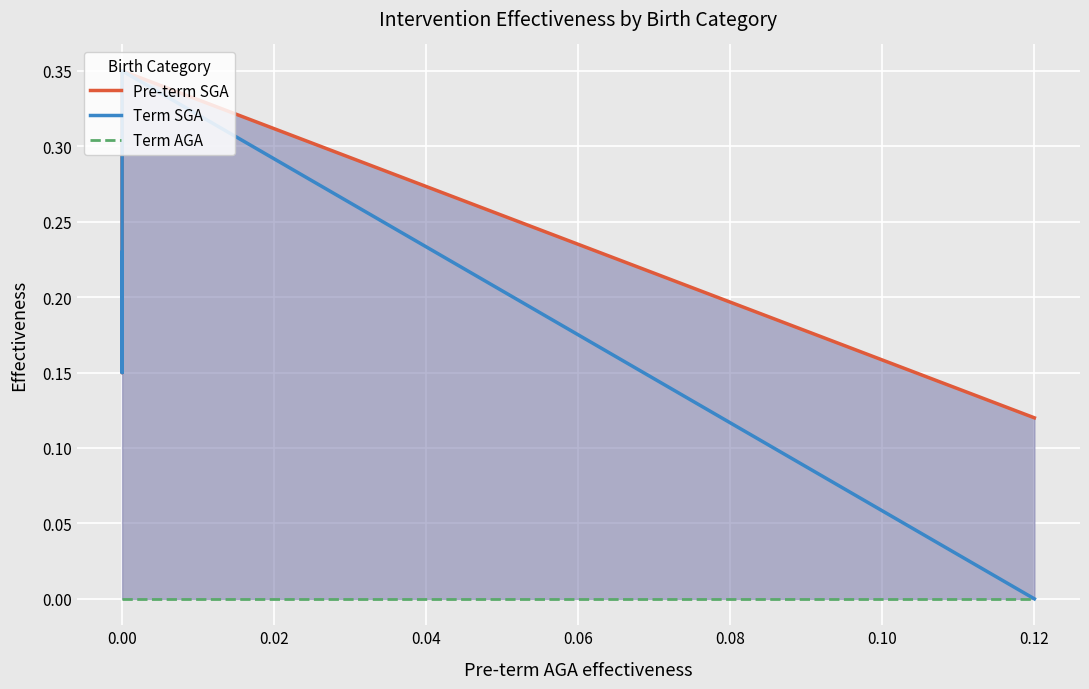

Which series has the largest total across all categories?

Pre-term SGA